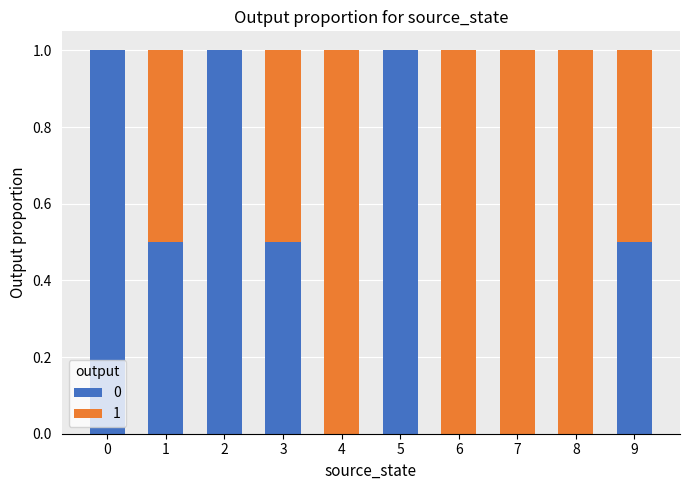

What is the highest value of the 0 series?

1.0